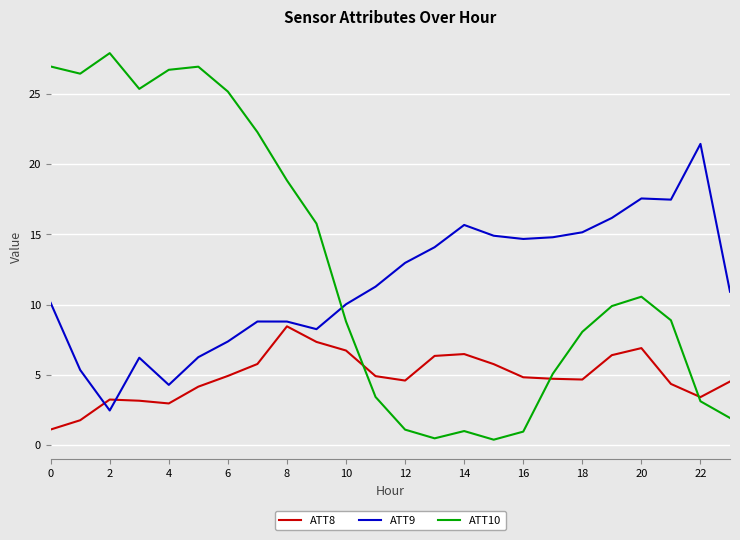

Which series has the largest total across all categories?

ATT10